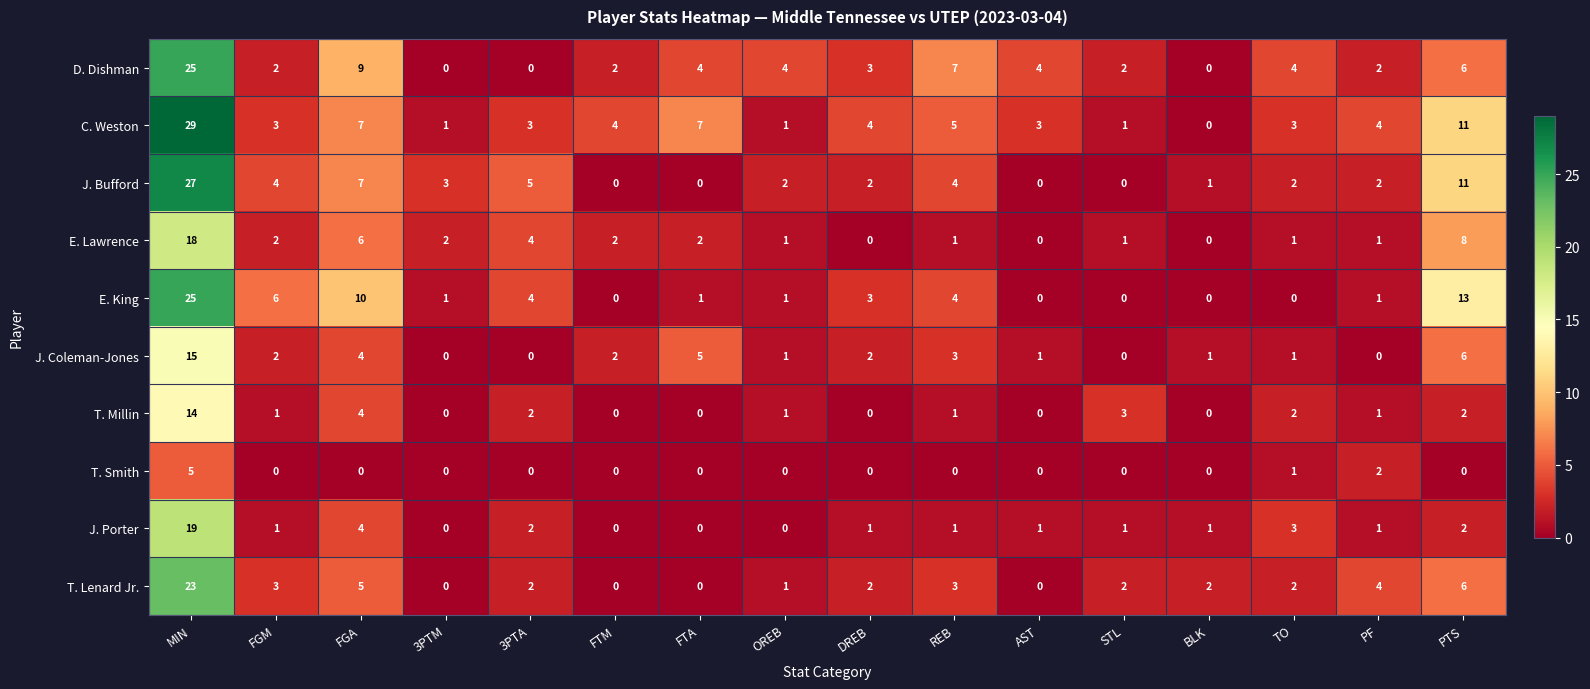

What is the sum of all T. Lenard Jr. values?

55